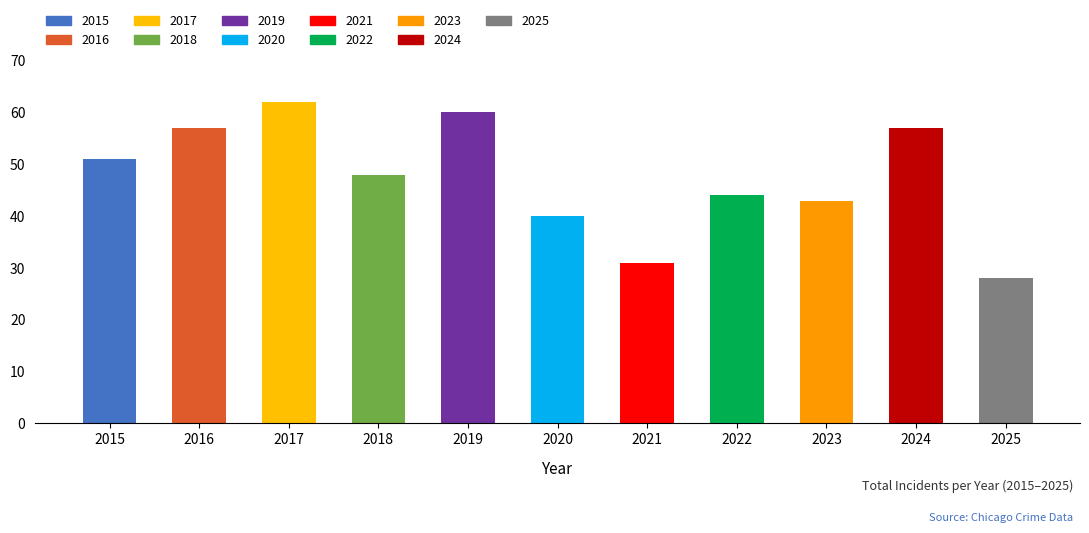

The chart shows a value of 28 at 2025. True or false?

True